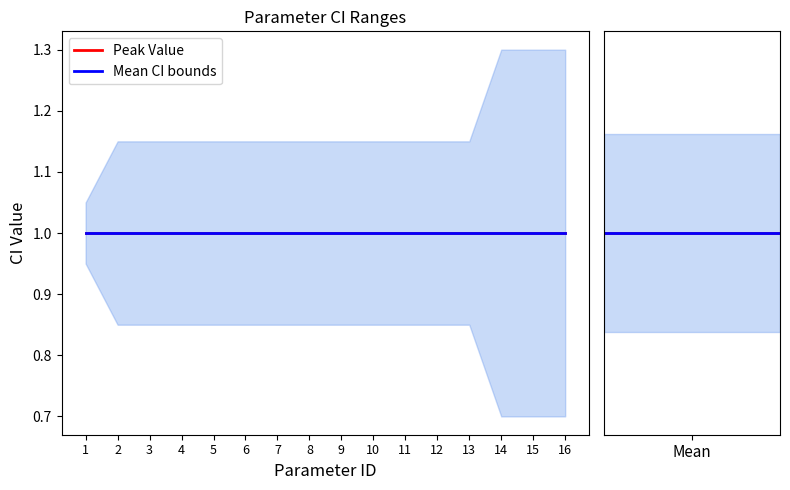

Is it true that MaxCI equals 1.1 at 10?

True